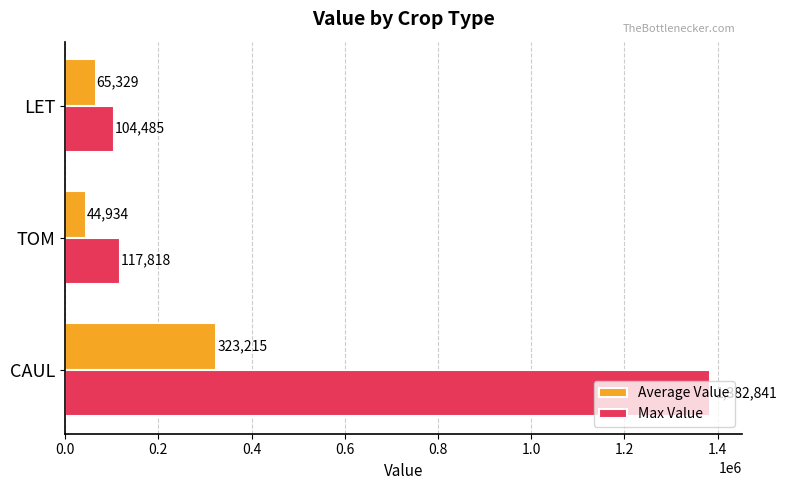

Is the value of Average Value at TOM greater than the value of Max Value at CAUL?

No